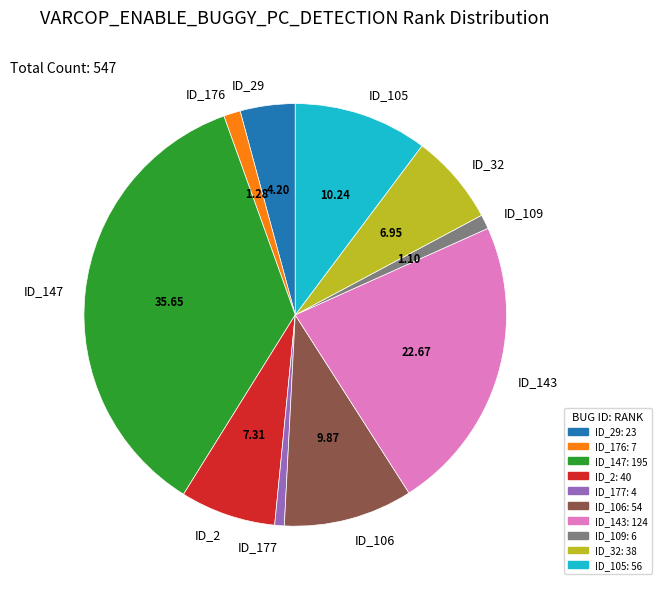

Which has a higher value, ID_2 or ID_106?

ID_106